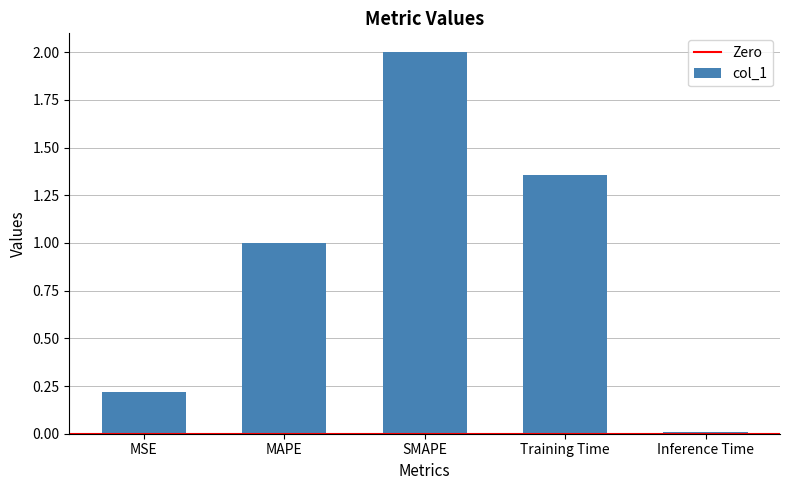

What position from the left is SMAPE?

3